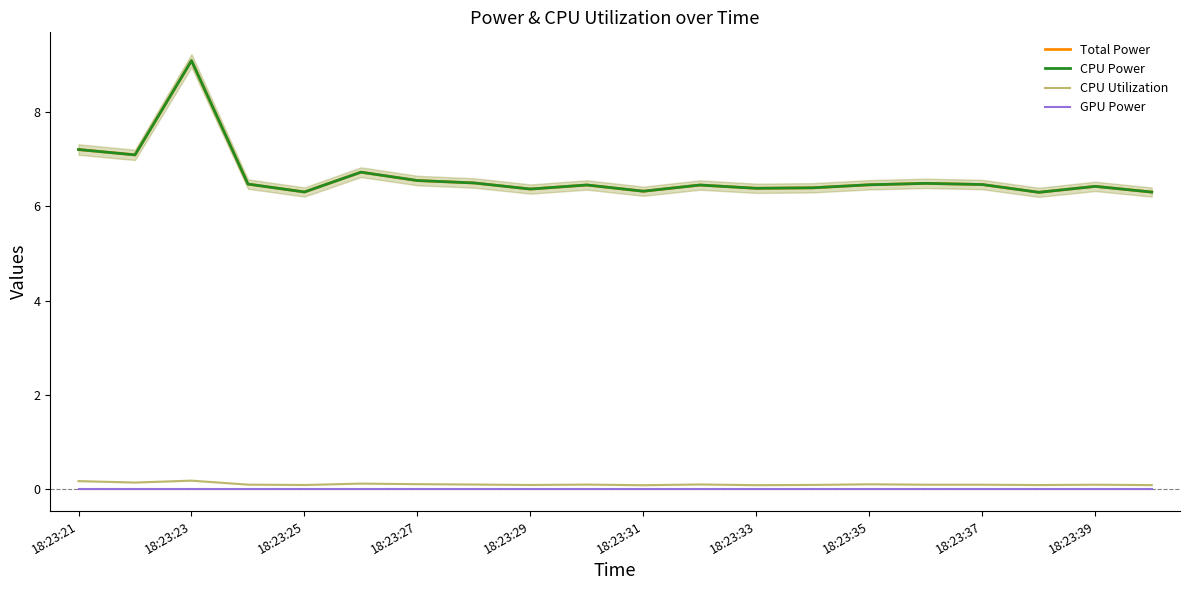

What is the difference between the maximum and minimum values in the CPU Utilization series?

0.1